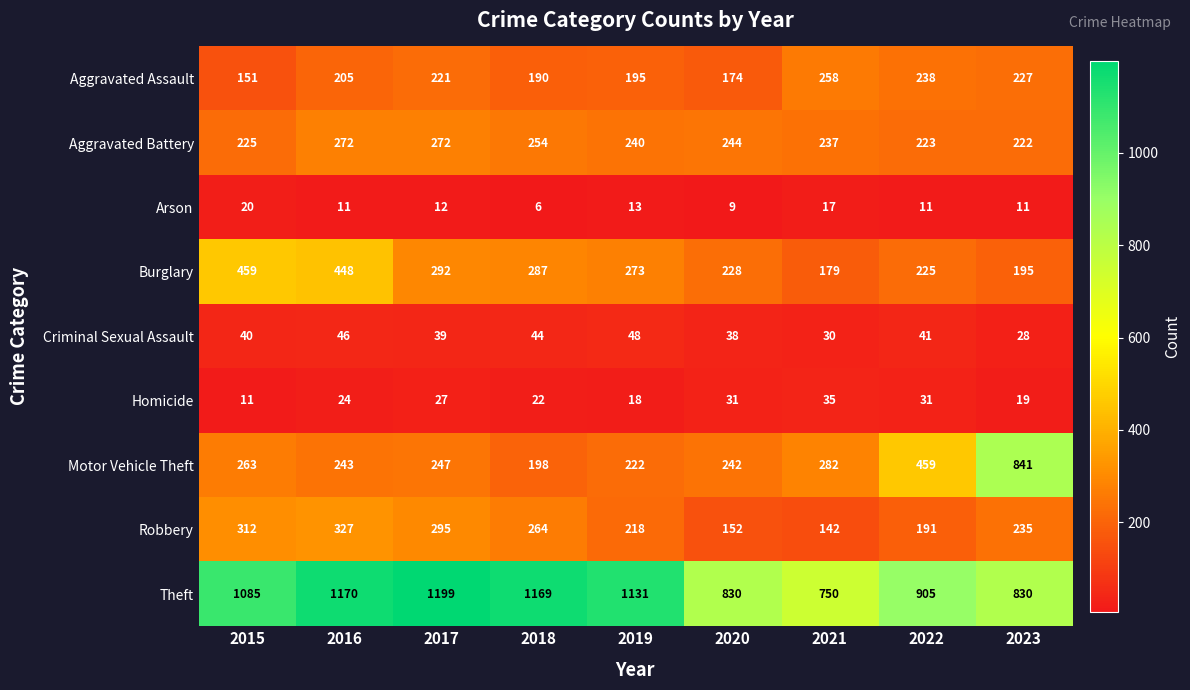

What is the difference between the Theft values at 2018 and 2022?

264